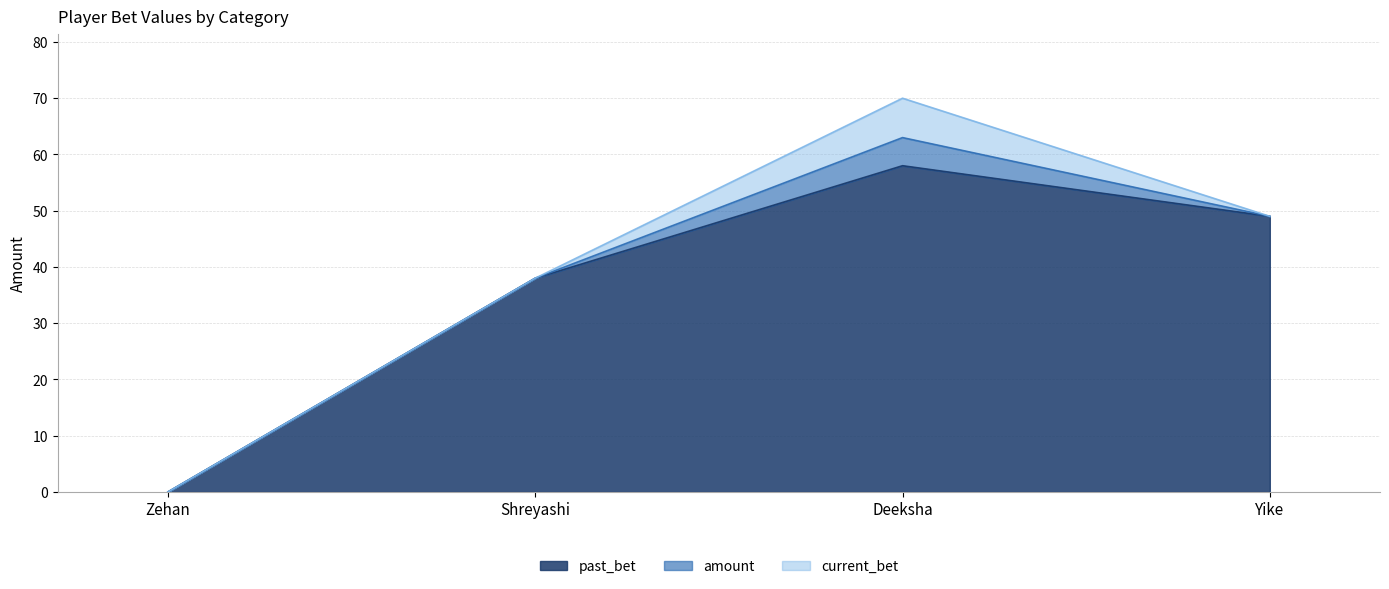

Which series has the largest total across all categories?

past_bet